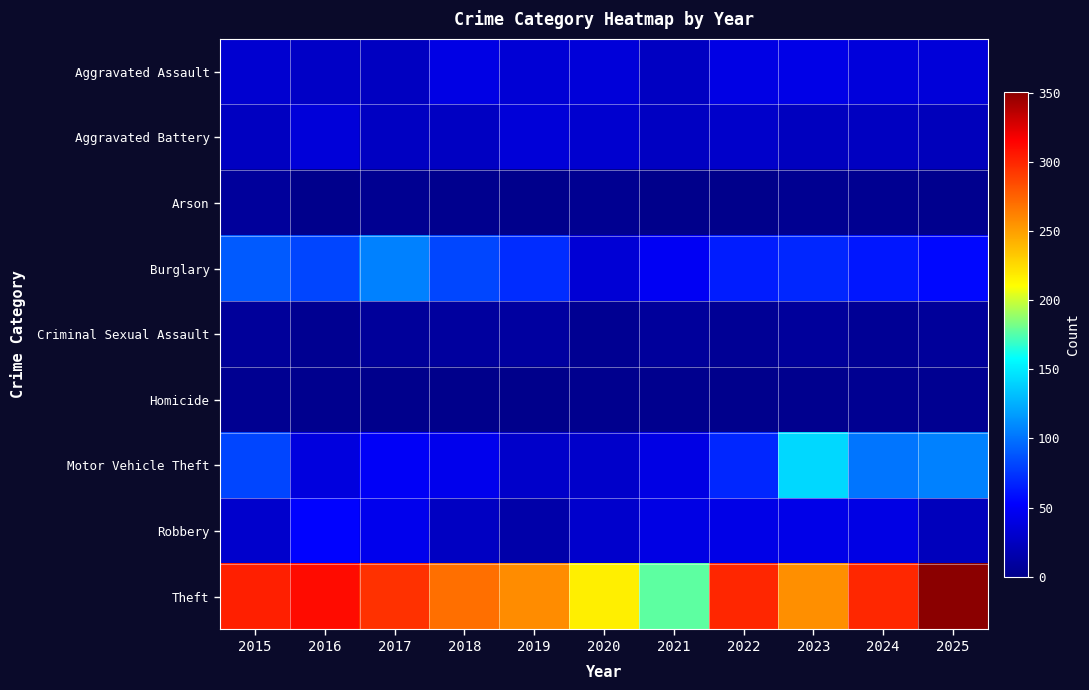

At 2022, list the series in order from largest to smallest.

Theft, Motor Vehicle Theft, Burglary, Robbery, Aggravated Assault, Aggravated Battery, Criminal Sexual Assault, Homicide, Arson